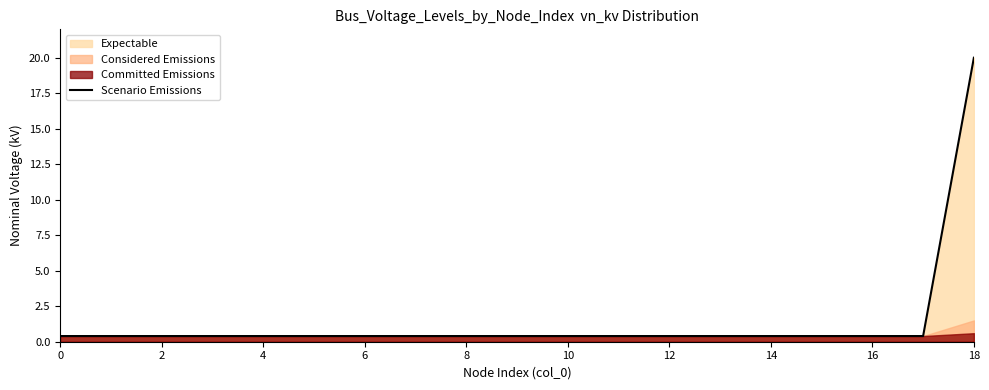

The Scenario Emissions series shows 0.4 at 14. True or false?

True